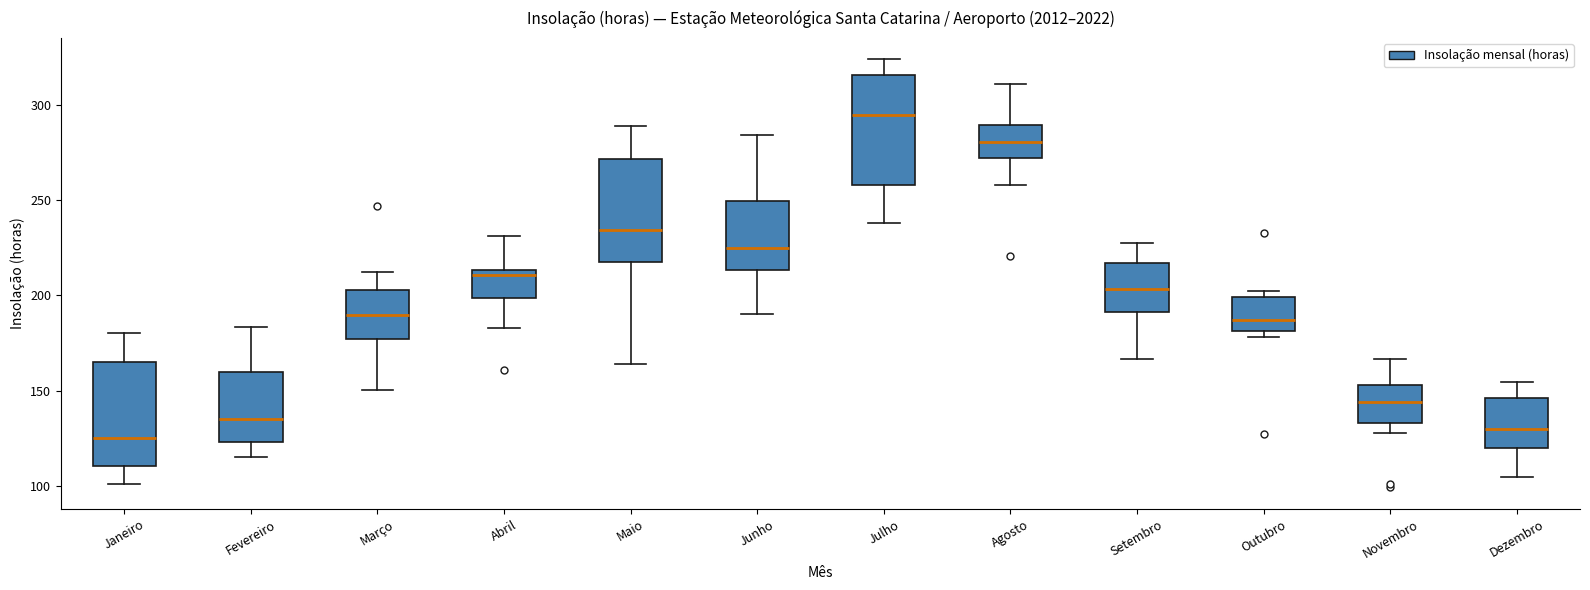

Reading left to right, transcribe this box plot: for each box, give where its median line is, the range the box spans, and where its two whiskers end, as read against the y-axis. The values are not printed on the chart, so give them approximately, as read against the axis.

Janeiro: median 125, box 110 to 165, whiskers 100 to 180
Fevereiro: median 135, box 125 to 160, whiskers 115 to 185
Março: median 190, box 175 to 205, whiskers 150 to 210
Abril: median 210, box 200 to 215, whiskers 185 to 230
Maio: median 235, box 220 to 270, whiskers 165 to 290
Junho: median 225, box 215 to 250, whiskers 190 to 285
Julho: median 295, box 260 to 315, whiskers 240 to 325
Agosto: median 280, box 270 to 290, whiskers 260 to 310
Setembro: median 205, box 190 to 215, whiskers 165 to 225
Outubro: median 185, box 180 to 200, whiskers 180 (just below the box's lower edge) to 200 (just above the box's upper edge)
Novembro: median 145, box 135 to 155, whiskers 130 to 165
Dezembro: median 130, box 120 to 145, whiskers 105 to 155